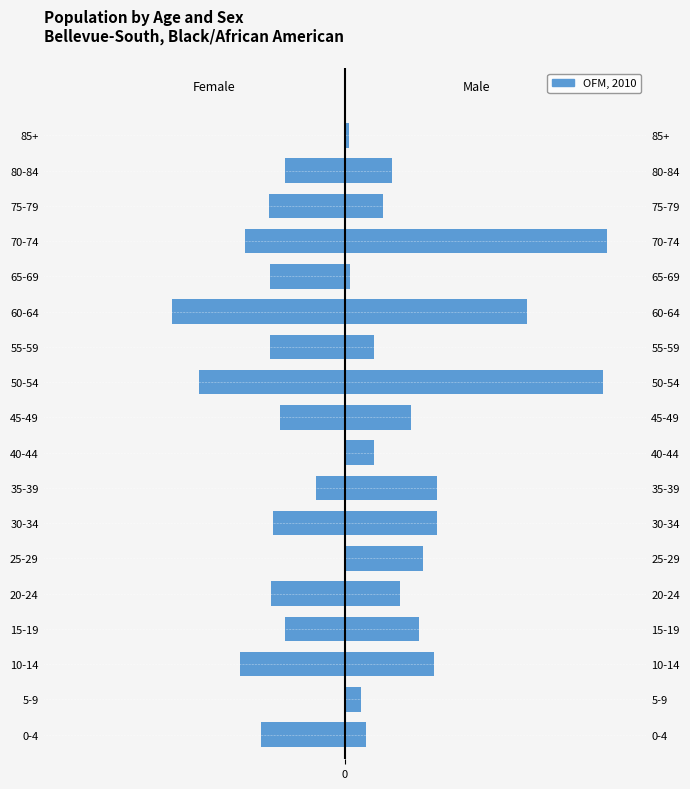

Rank the categories by value from lowest to highest.

60-64, 50-54, 10-14, 70-74, 0-4, 75-79, 55-59, 65-69, 20-24, 30-34, 45-49, 15-19, 80-84, 35-39, 5-9, 25-29, 40-44, 85+